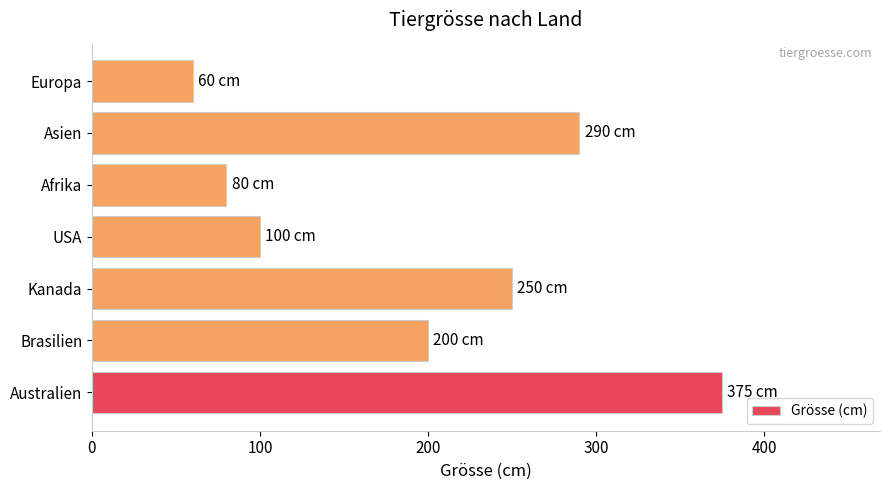

Count the number of categories in the chart.

7